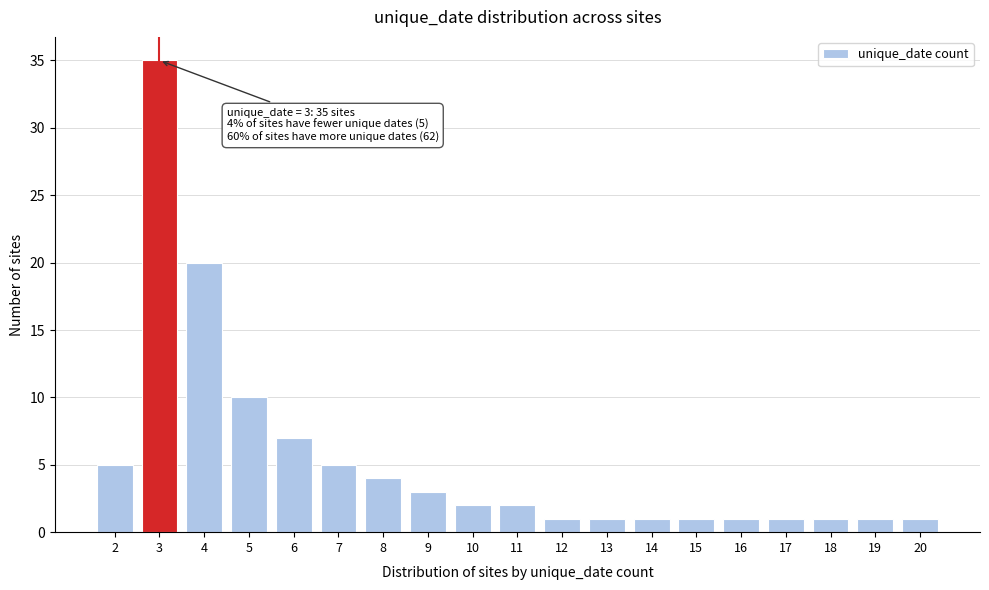

Reading right to left, transcribe all the data shown in this chart.

20=1	19=1	18=1	17=1	16=1	15=1	14=1	13=1	12=1	11=2	10=2	9=3	8=4	7=5	6=7	5=10	4=20	3=35	2=5